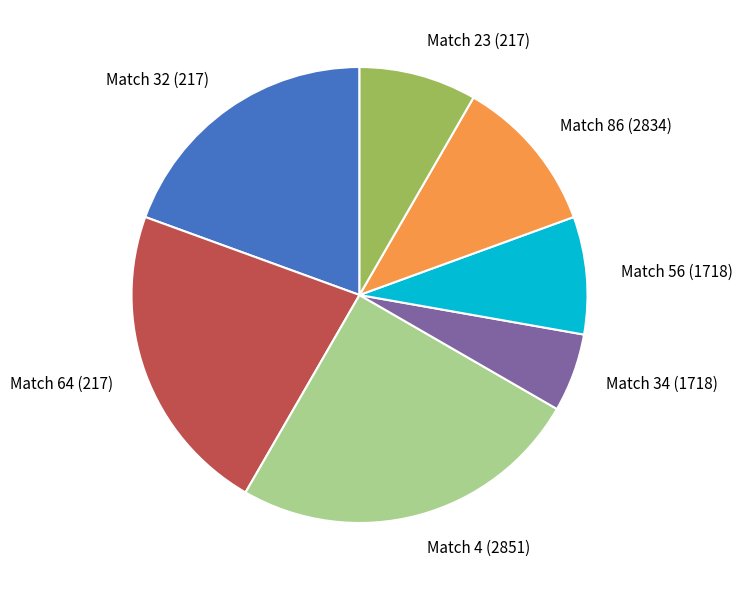

The Match 86 (2834) slice represents 1% of the pie. True or false?

False